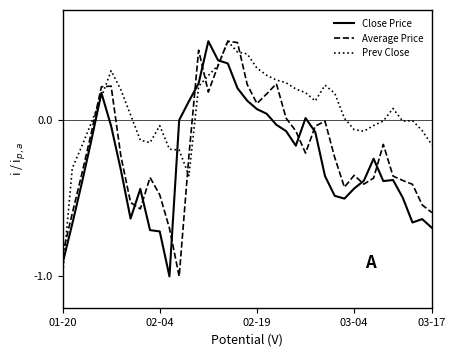

Is this an area chart (filled region under the line)?

No